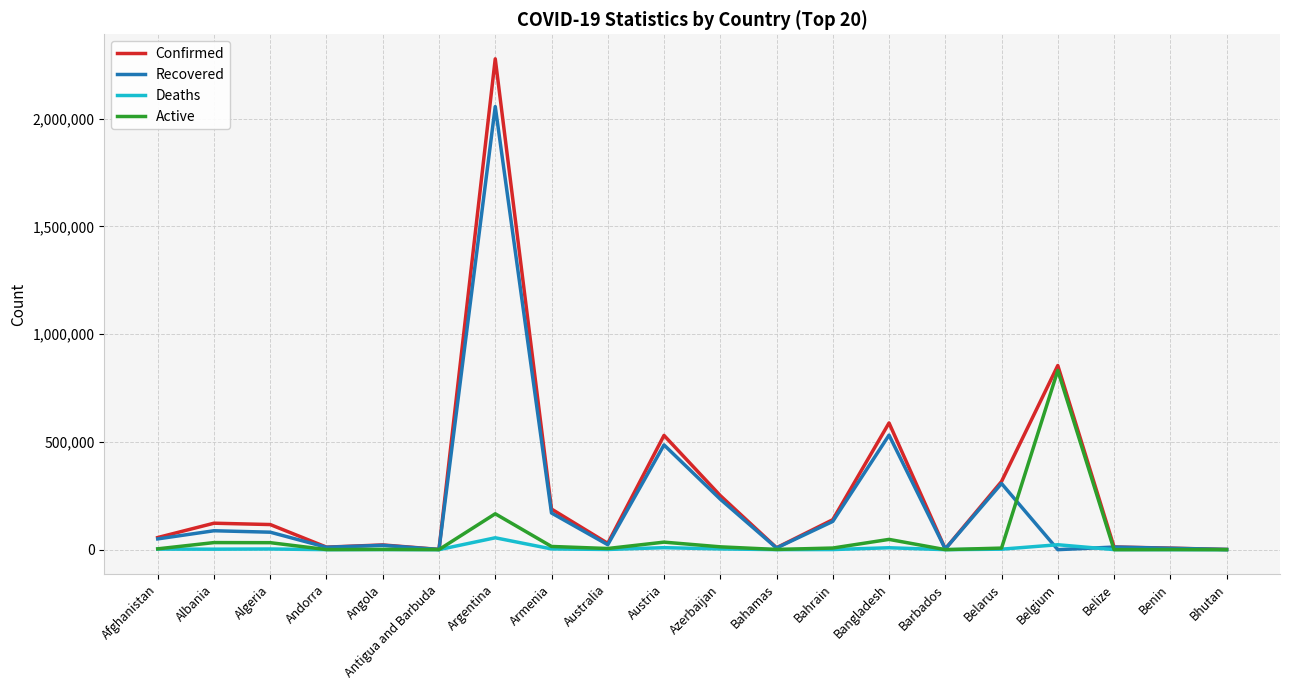

Which series has the widest spread of values?

Confirmed